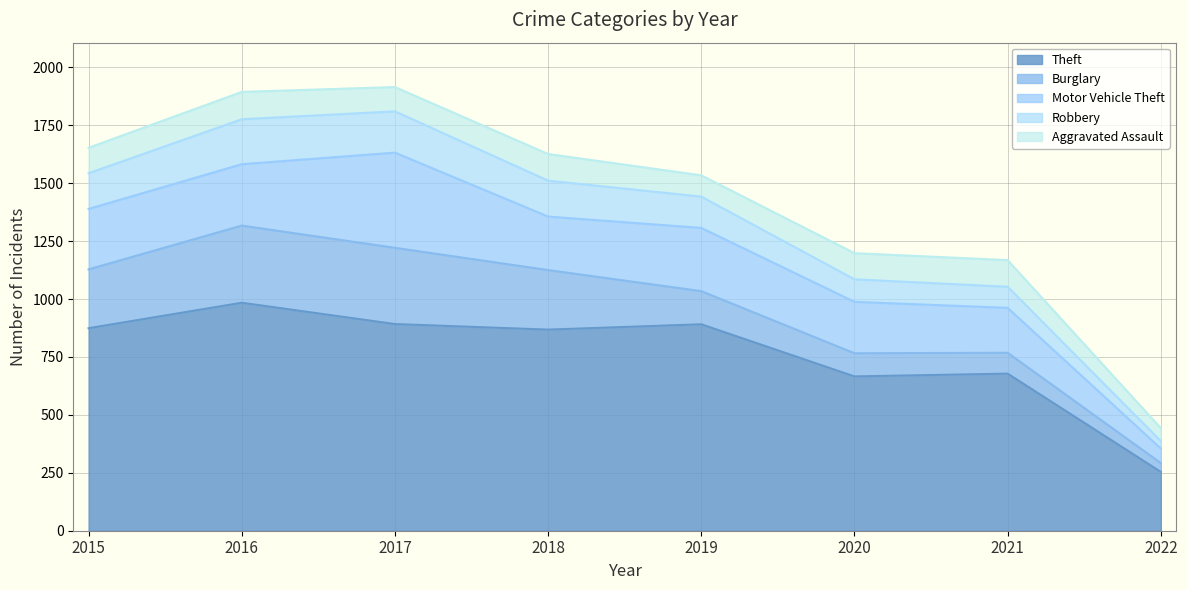

Which series has the widest spread of values?

Theft